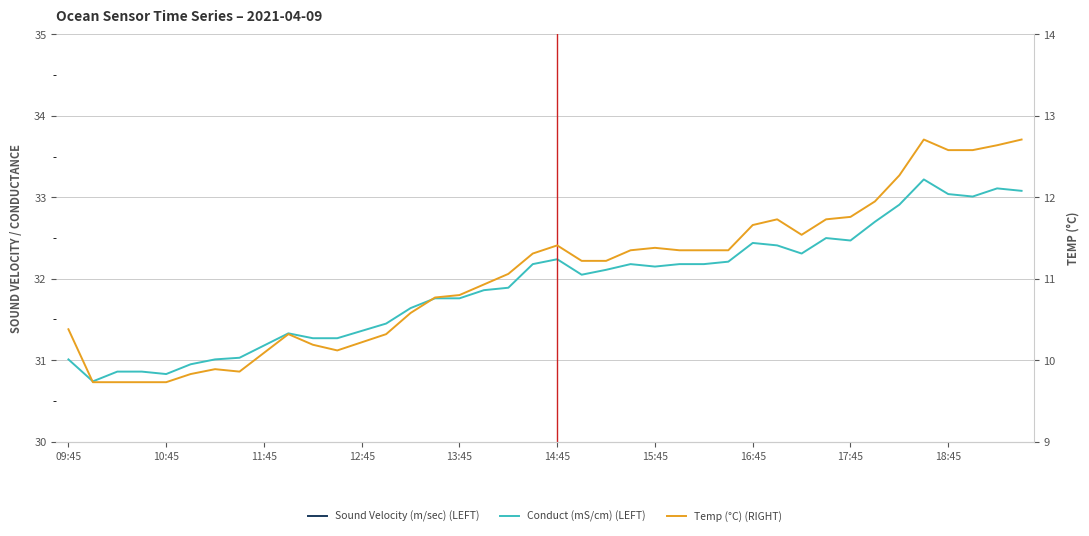

Which series has the largest range (max minus min)?

Sound Velocity (m/sec) (LEFT)